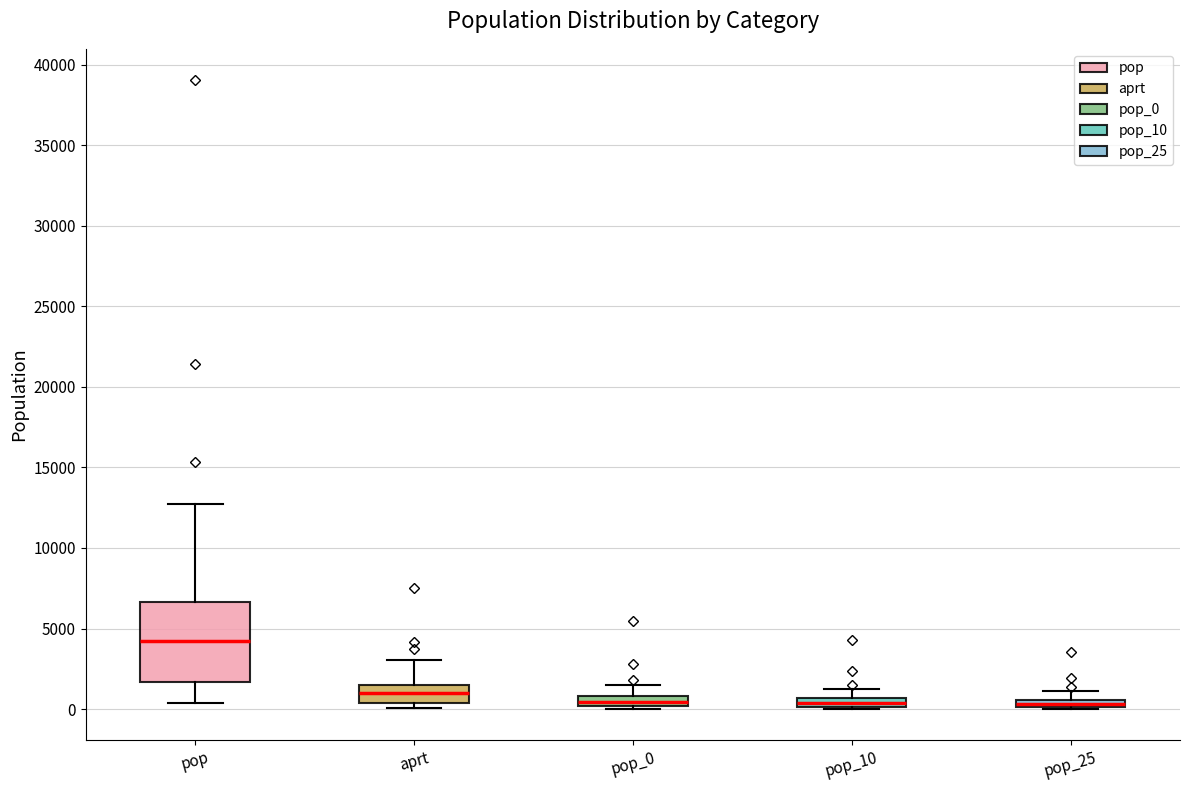

Where does the upper whisker of the box for pop_0 end on the y-axis? The values are not printed on the chart, so give them approximately, as read against the axis.

1500